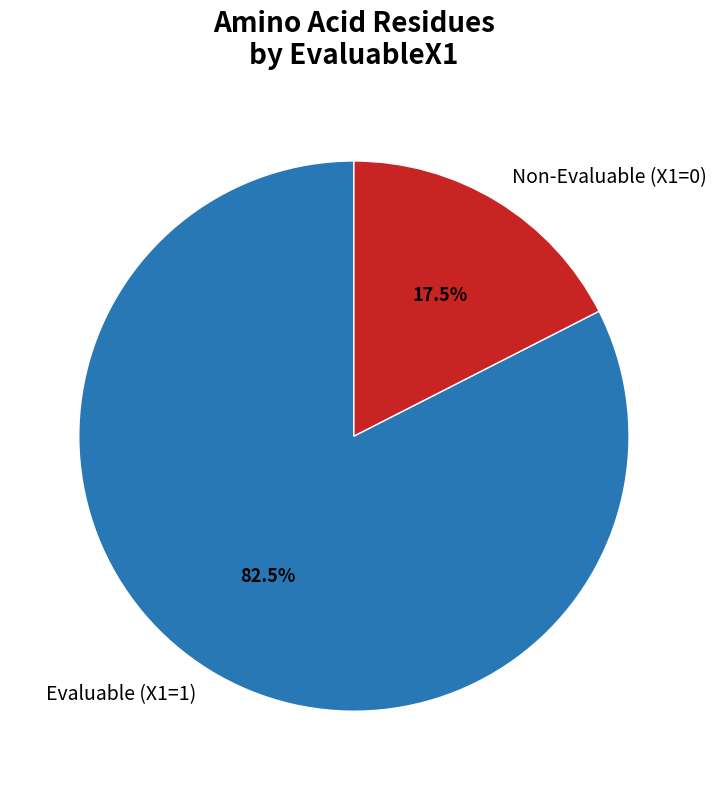

What is the largest slice in the pie chart?

Evaluable (X1=1)